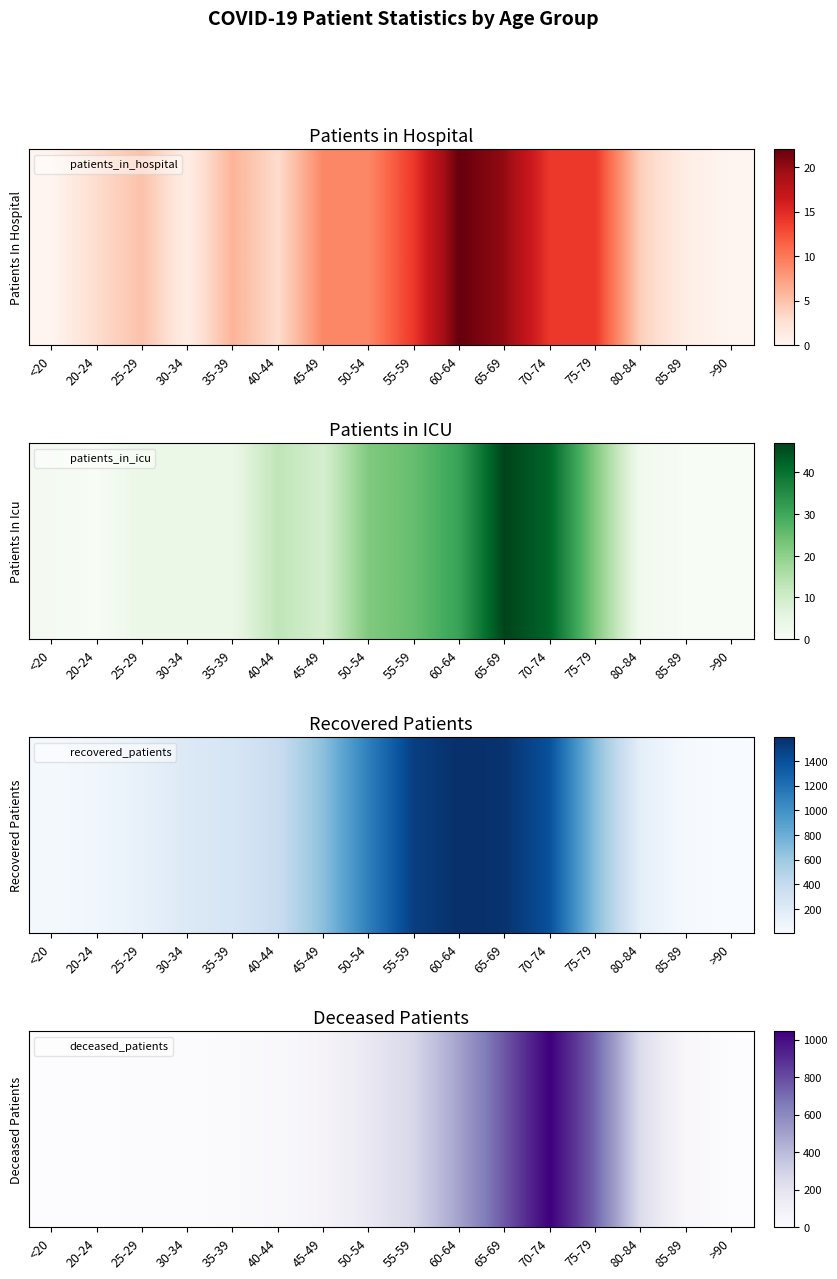

Is it true that the value at <20 is 1?

False